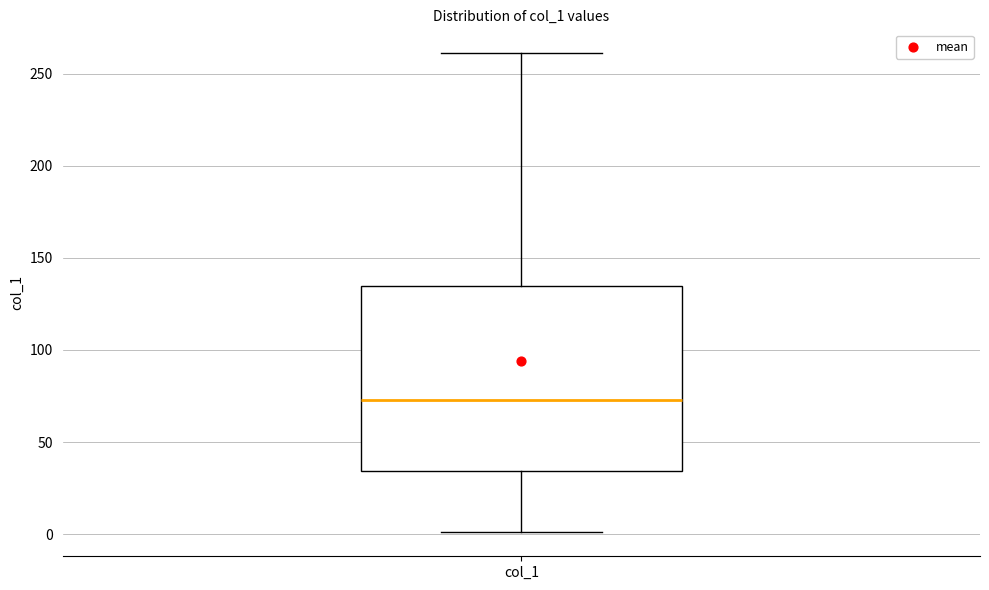

Transcribe this box plot: give where the median line is, the range the box spans, and where the two whiskers end, as read against the y-axis. The values are not printed on the chart, so give them approximately, as read against the axis.

median 75, box 35 to 135, whiskers 0 to 260